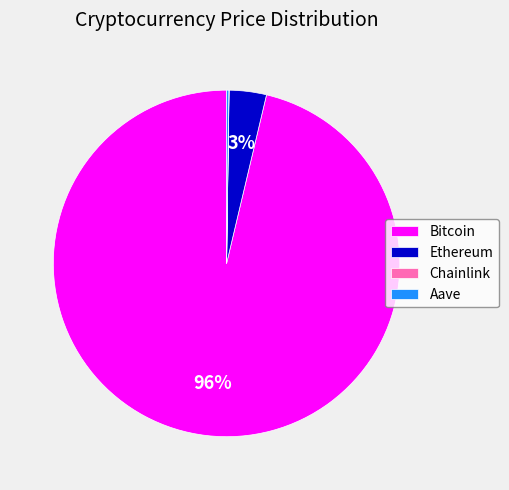

To the nearest percent, what is the average slice percentage?

25%